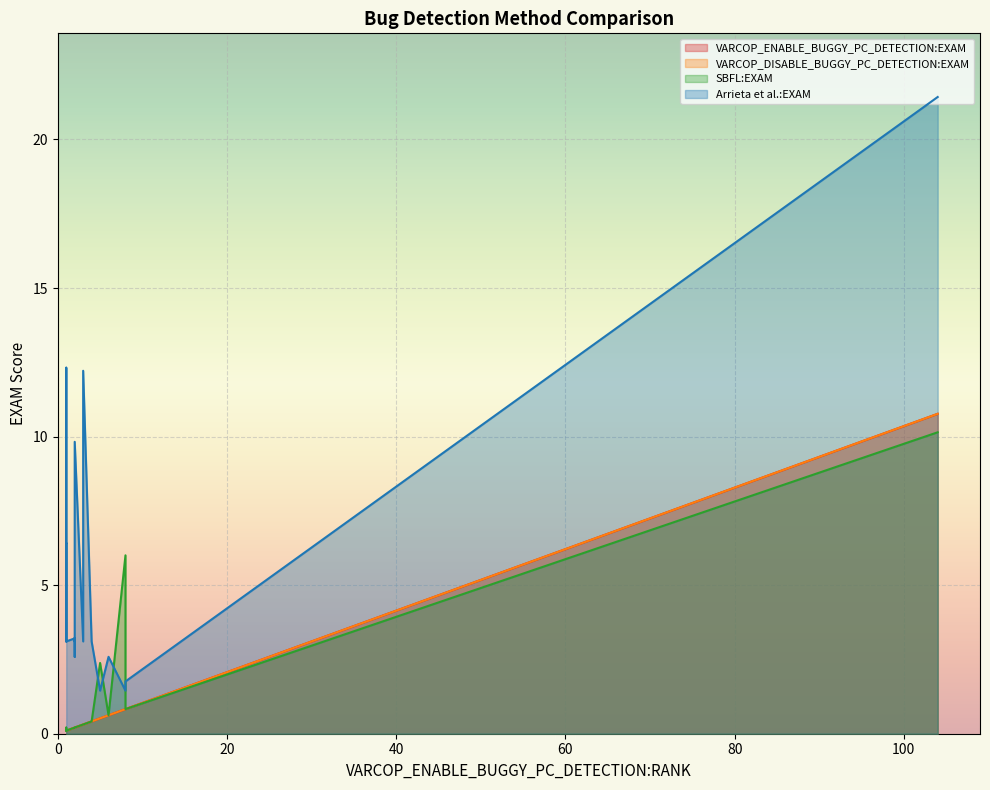

The value of VARCOP_DISABLE_BUGGY_PC_DETECTION:EXAM at 1 is 0.1. True or false?

True